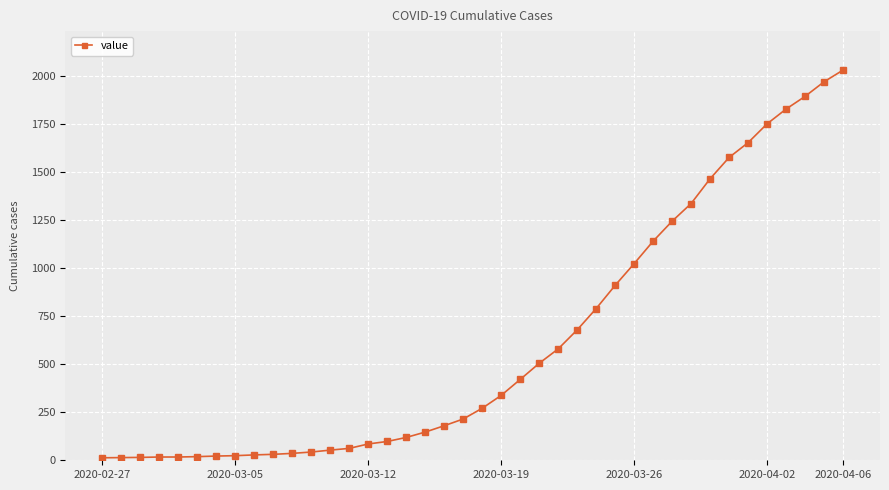

How many values are below 271?

20